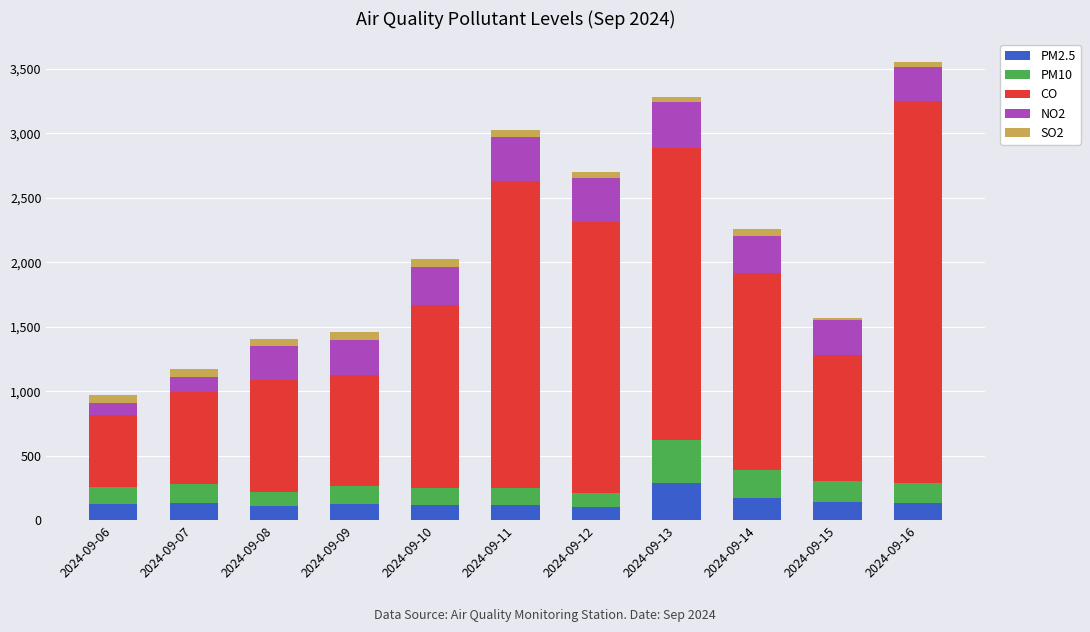

What is the sum of all PM2.5 values?

1581.7